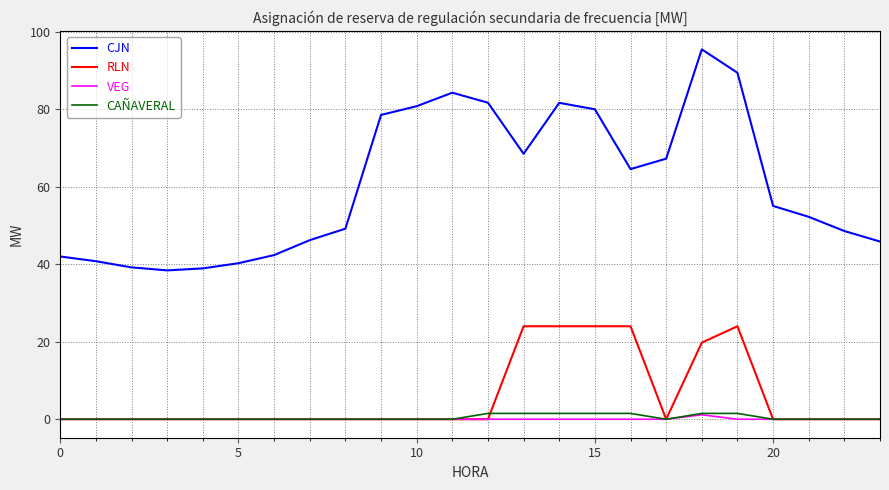

What are all the series names shown in the legend?

CJN, RLN, VEG, CAÑAVERAL